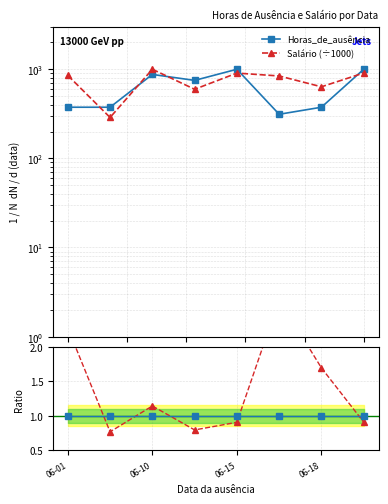

Is this an area chart (filled region under the line)?

No